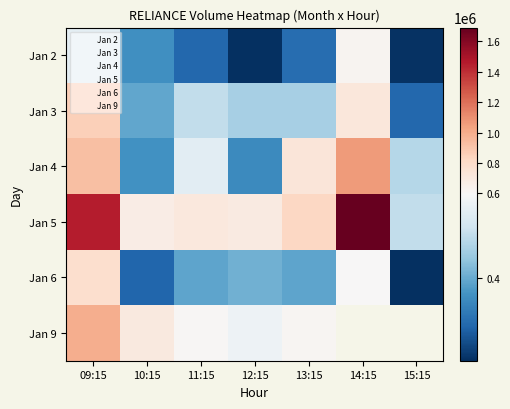

What is the sum of all Jan 3 values?

3682138.0